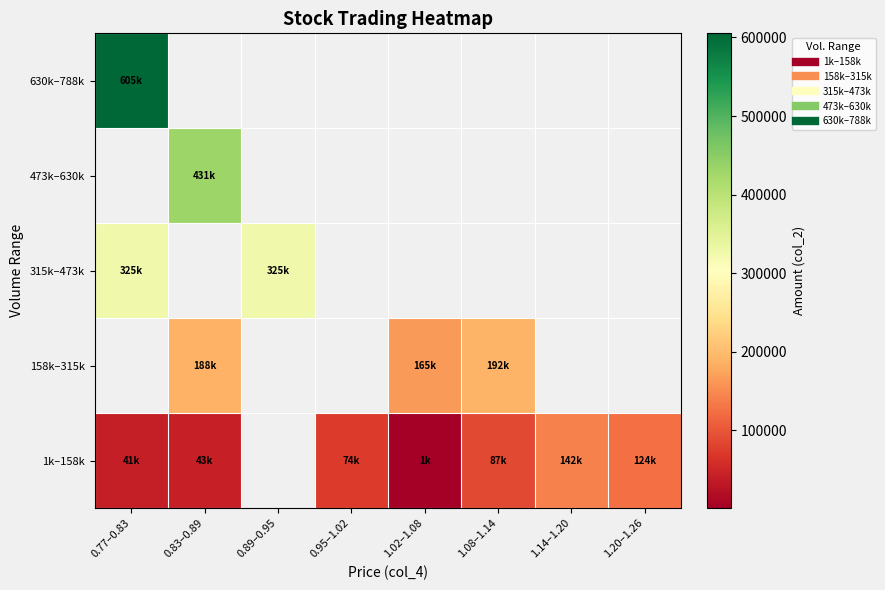

Between 0.83–0.89 and 1.02–1.08, which is larger?

0.83–0.89